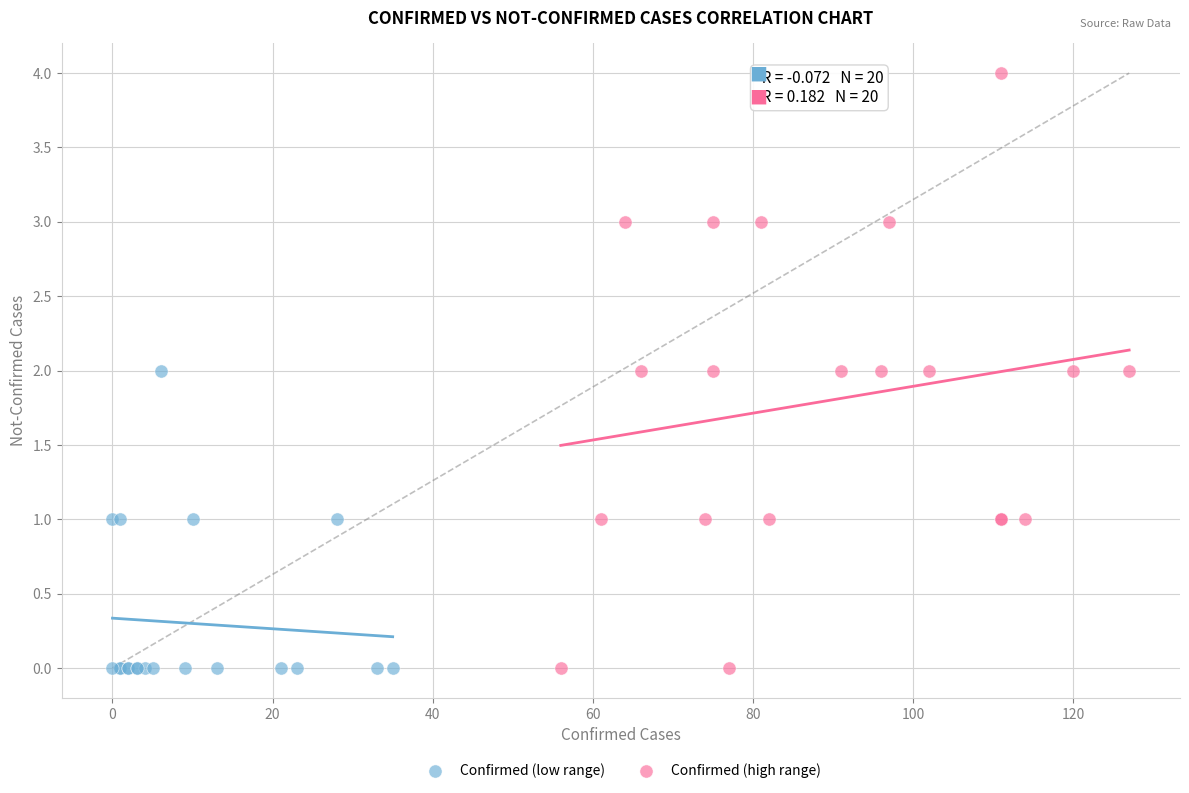

What are all the series names shown in the legend?

Confirmed (low range), Confirmed (high range)